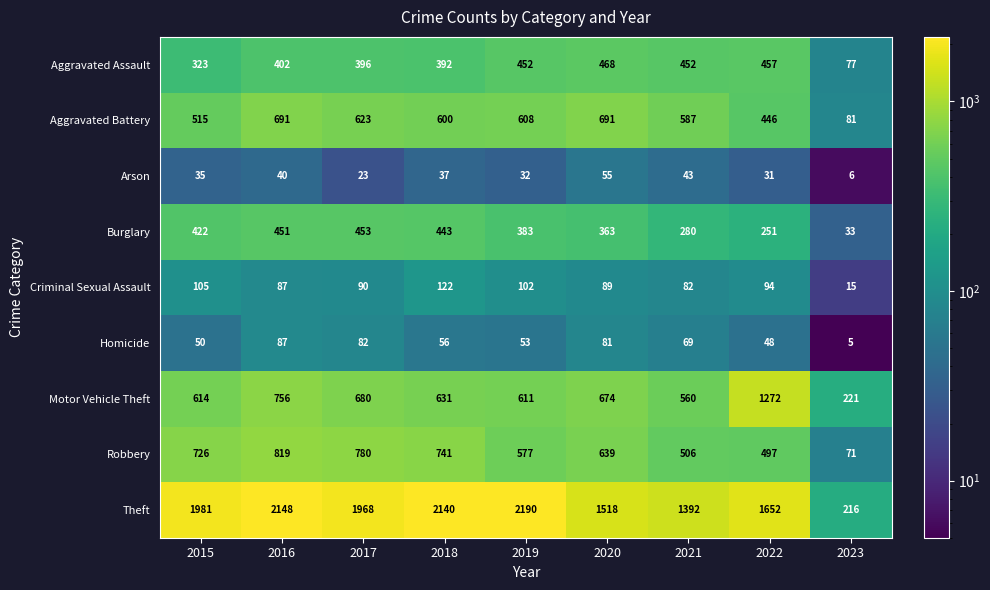

At 2020, list the series in order from smallest to largest.

Arson, Homicide, Criminal Sexual Assault, Burglary, Aggravated Assault, Robbery, Motor Vehicle Theft, Aggravated Battery, Theft